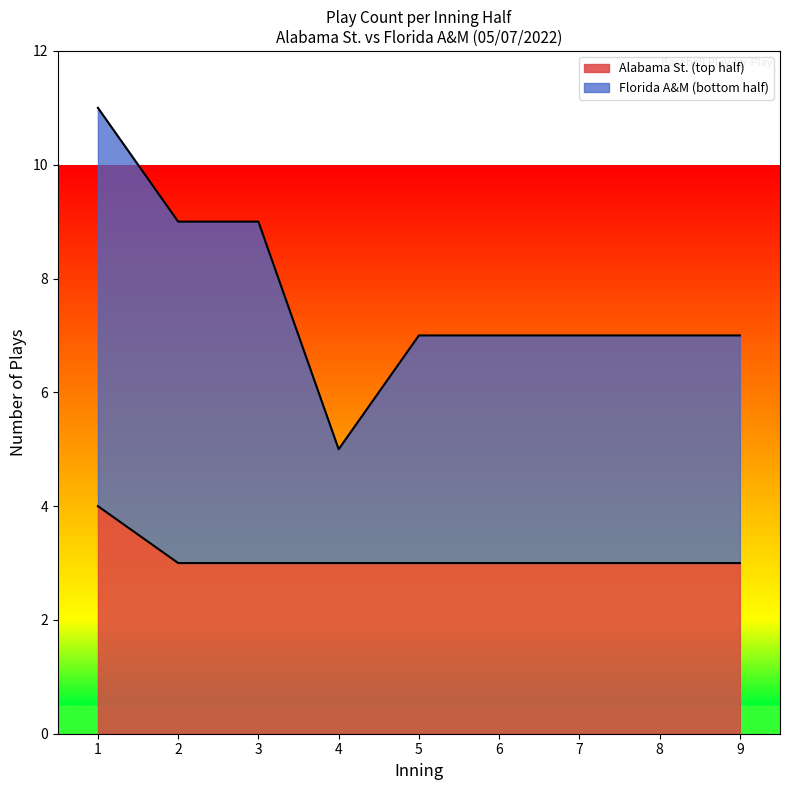

What value does the Alabama St. (top half) series have at 9?

3